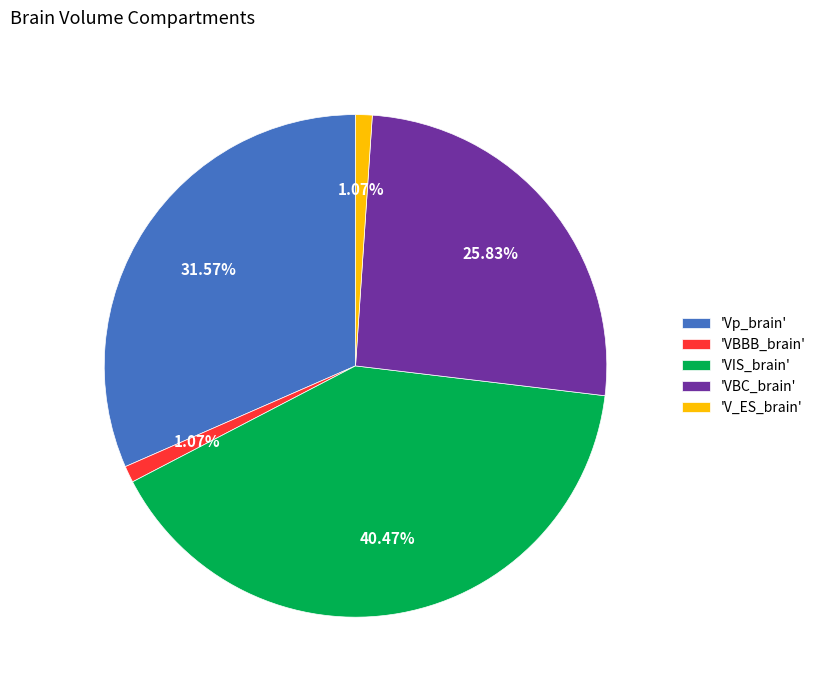

Which slice is the largest?

'VIS_brain'